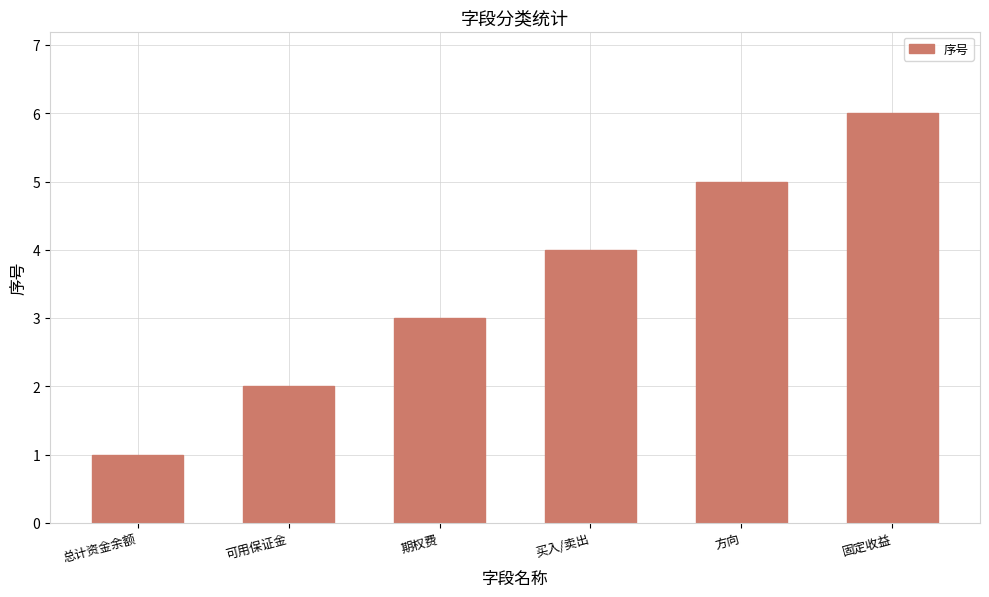

How many values are between 2 and 5?

4